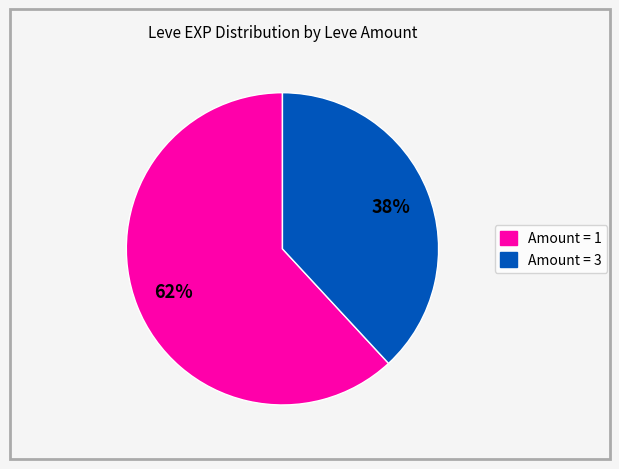

Does any single category account for the majority?

Yes